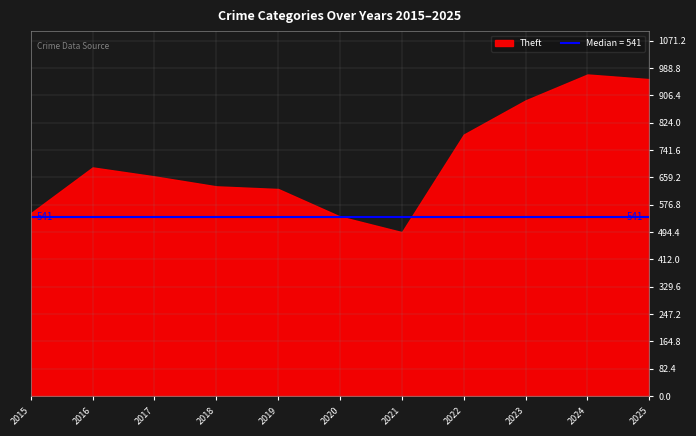

What is the ratio of the value at 2015 to the value at 2019?

0.9